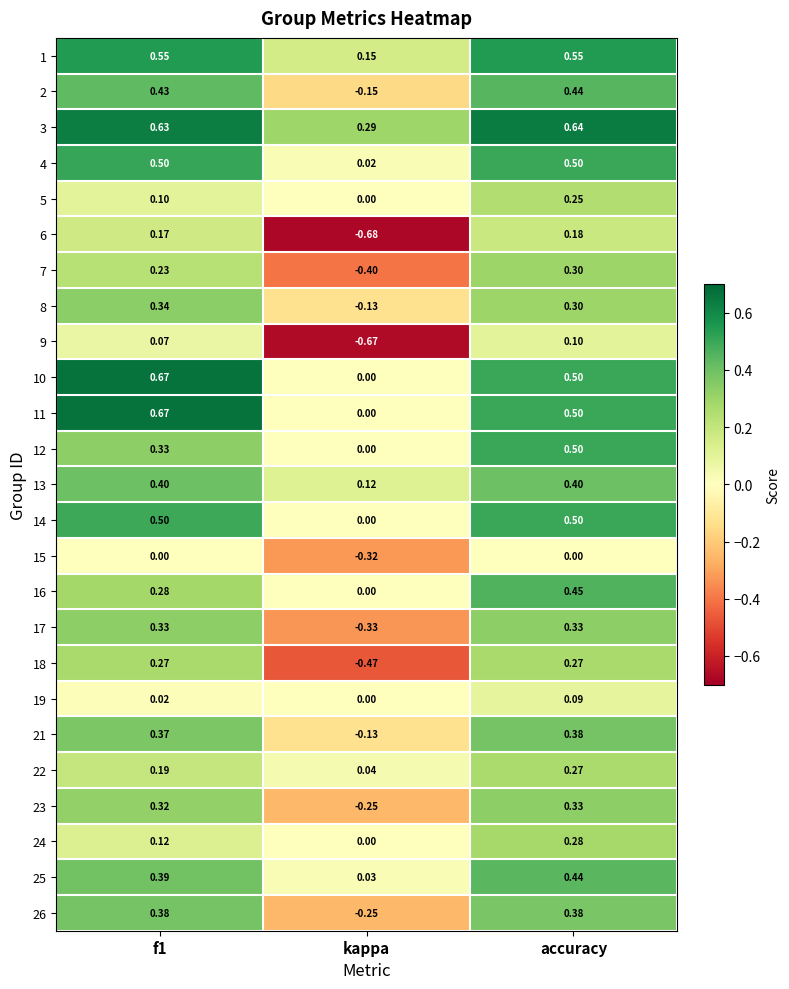

At which category is the sum across all series the highest?

accuracy